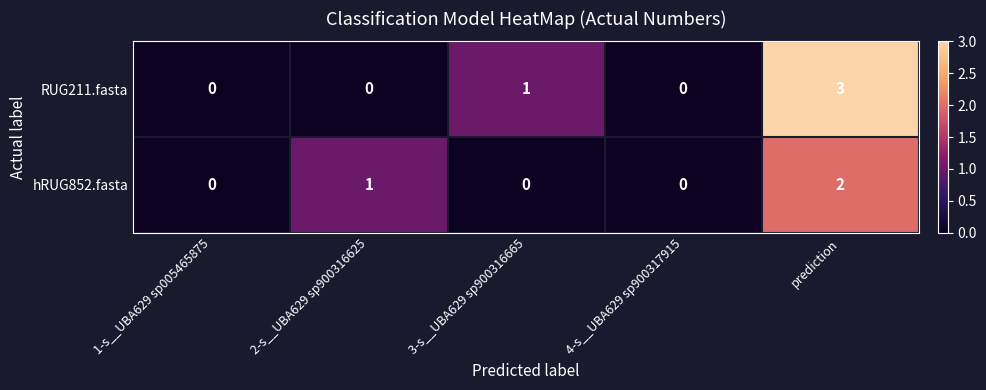

What is the sum of all hRUG852.fasta values?

3